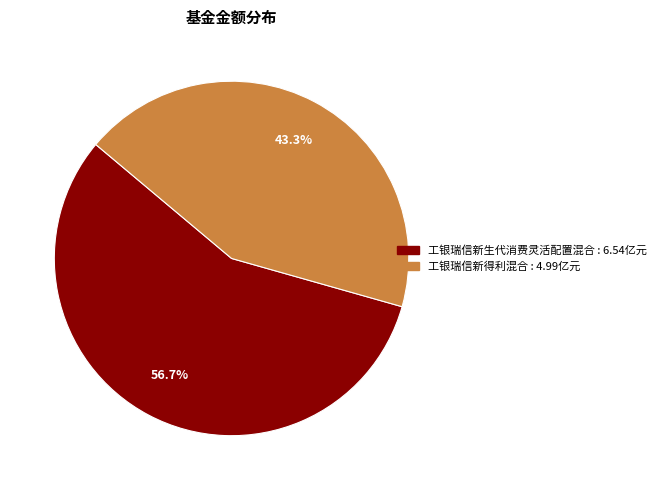

True or false: 工银瑞信新得利混合 accounts for 50% of the total.

False